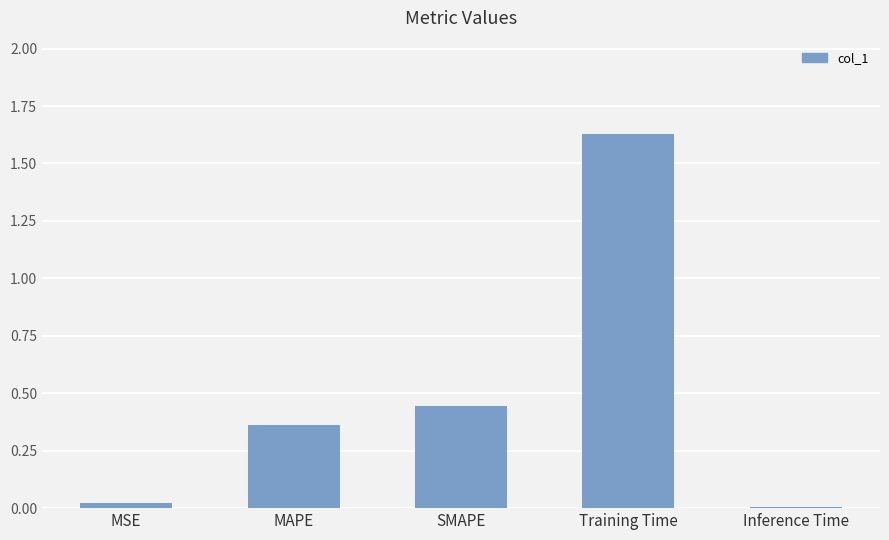

Rank the categories by value from lowest to highest.

Inference Time, MSE, MAPE, SMAPE, Training Time